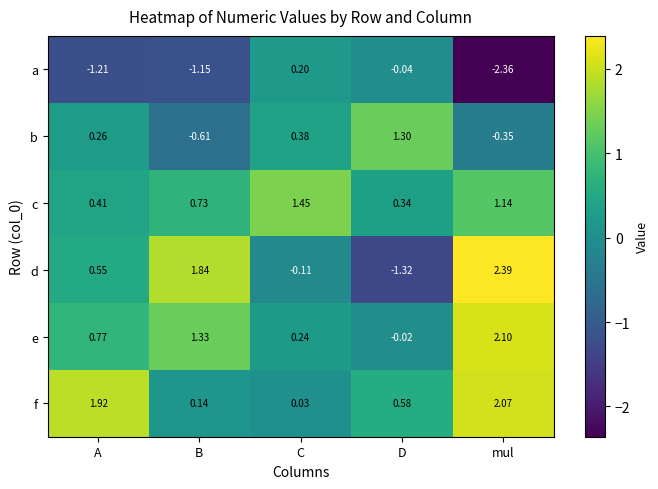

At which label is b closest to 0?

A